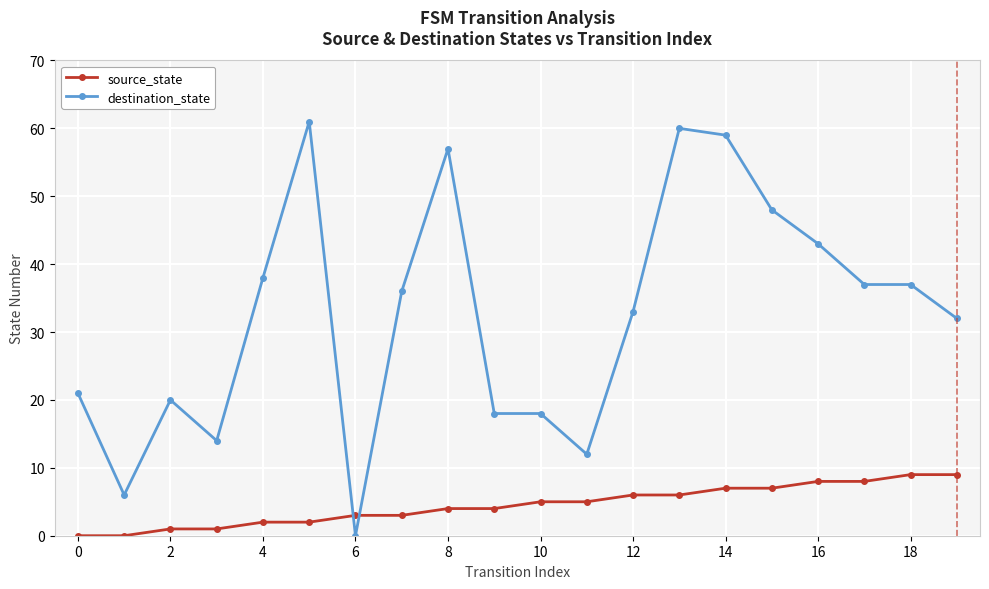

Which series has the widest spread of values?

destination_state